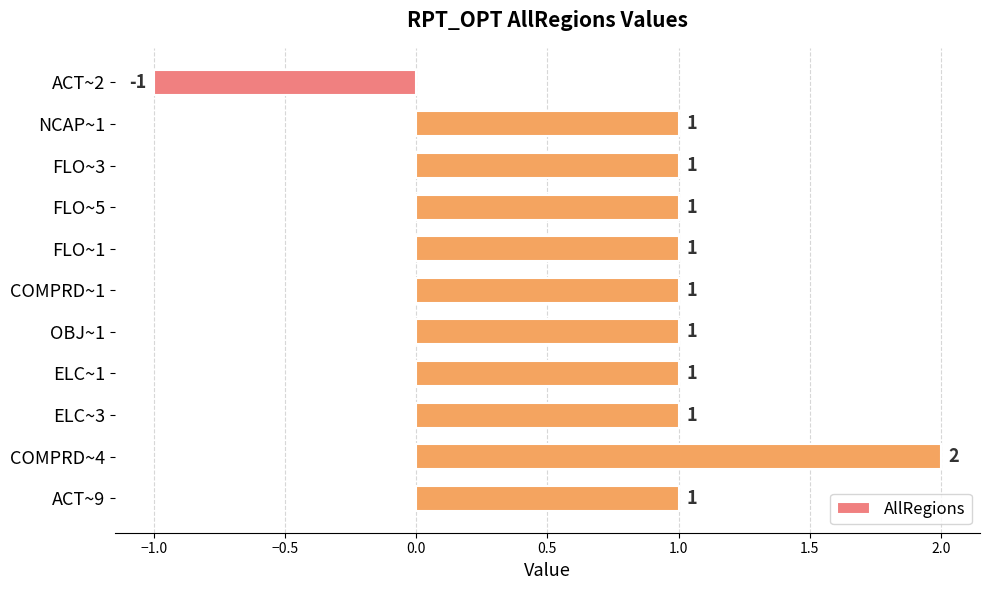

The value at FLO~5 is 1. True or false?

True